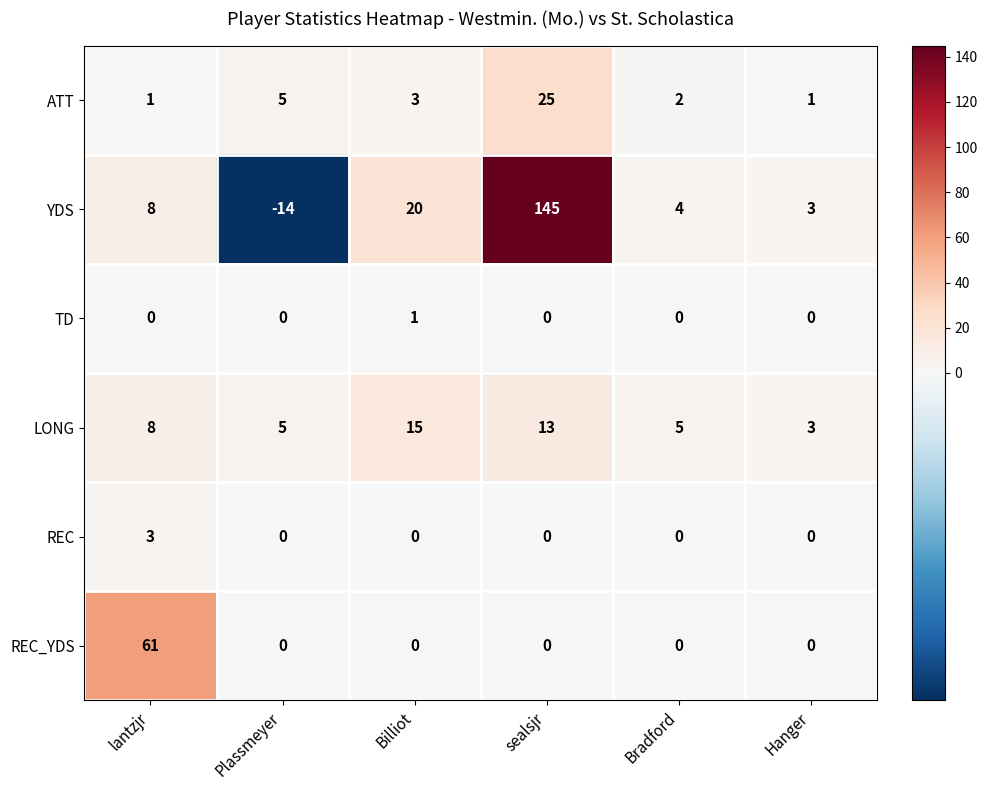

Which series changed the most between Bradford and Hanger?

LONG